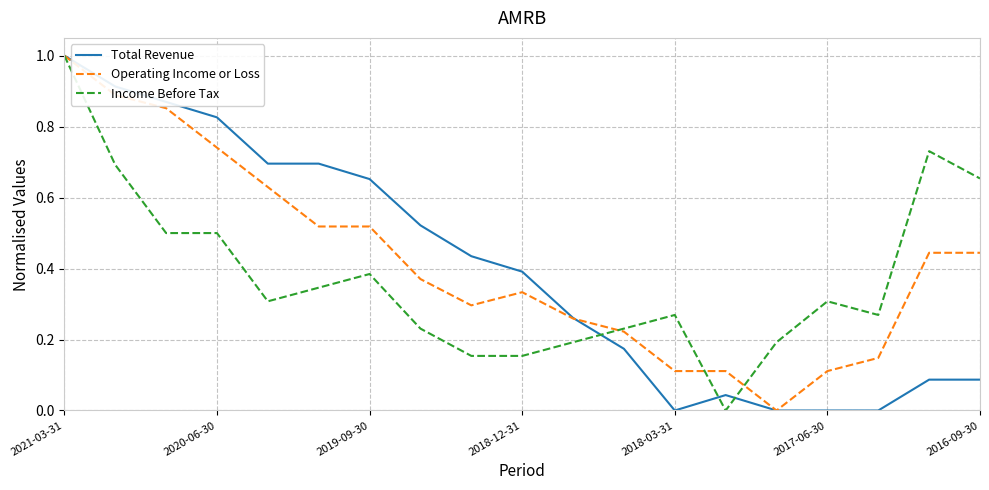

What is the maximum value for Operating Income or Loss?

1.0